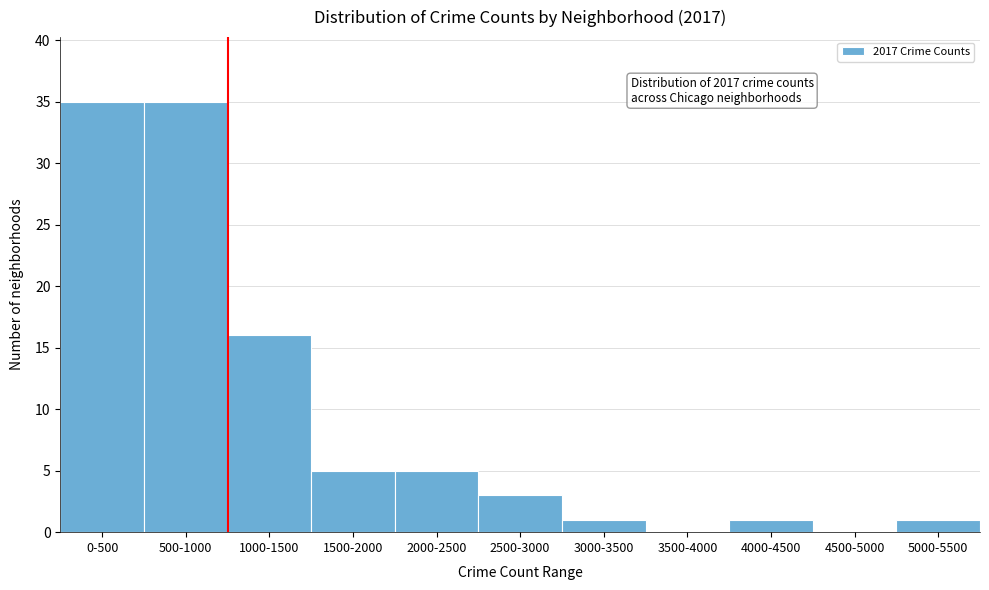

Reading left to right, what are all the values shown in this chart?

0-500=35	500-1000=35	1000-1500=16	1500-2000=5	2000-2500=5	2500-3000=3	3000-3500=1	3500-4000=0	4000-4500=1	4500-5000=0	5000-5500=1